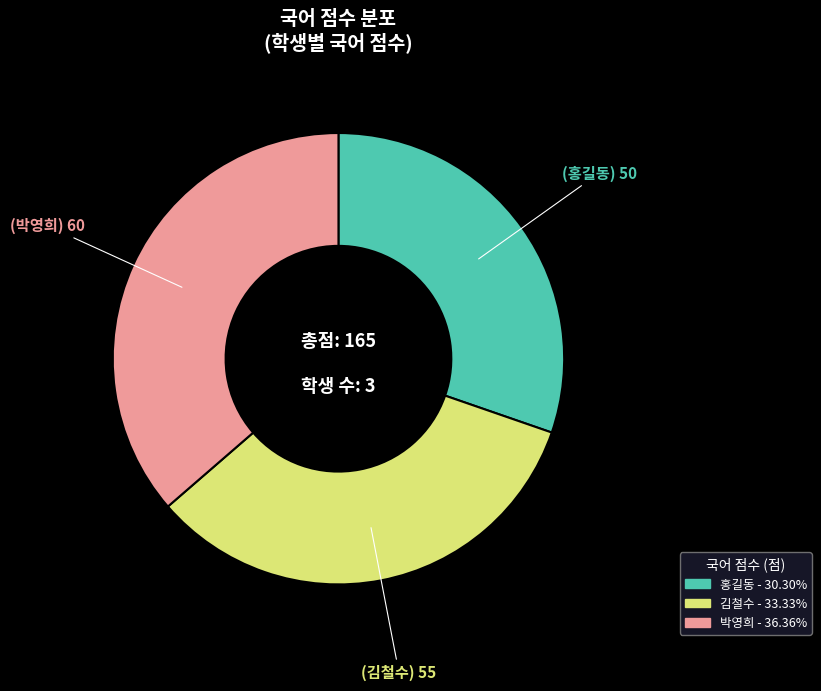

Is there any slice that represents more than half of the pie?

No